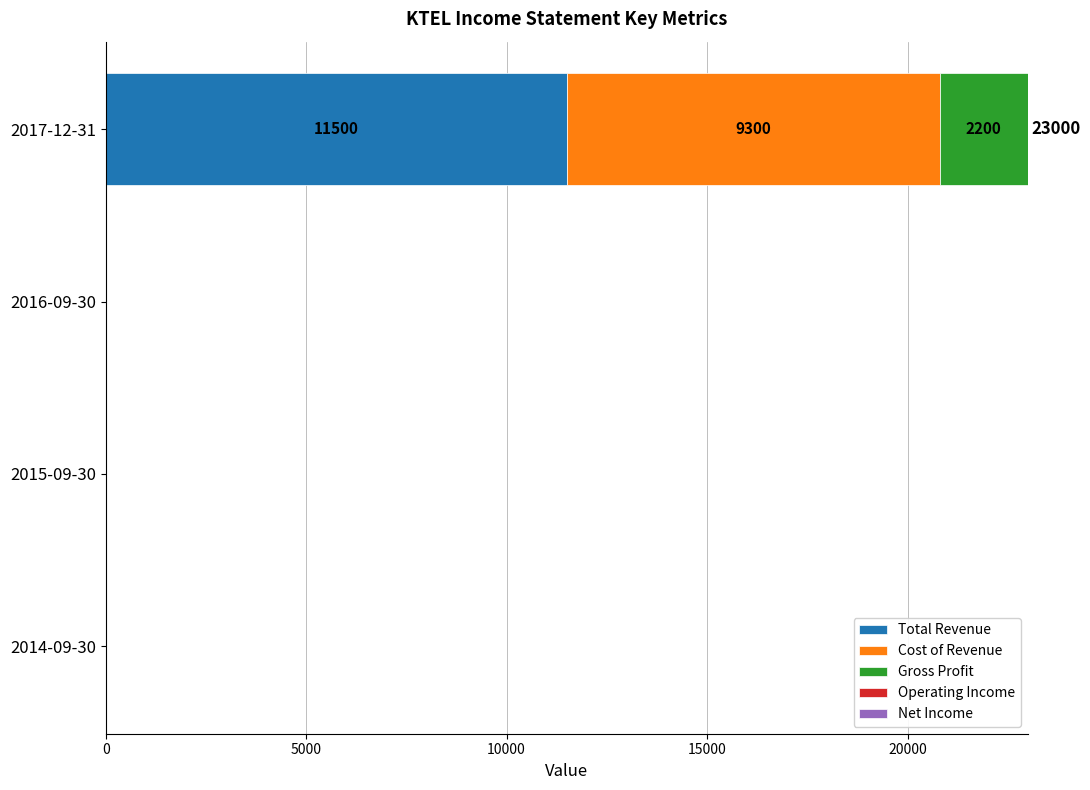

At which category is the sum across all series the highest?

2017-12-31